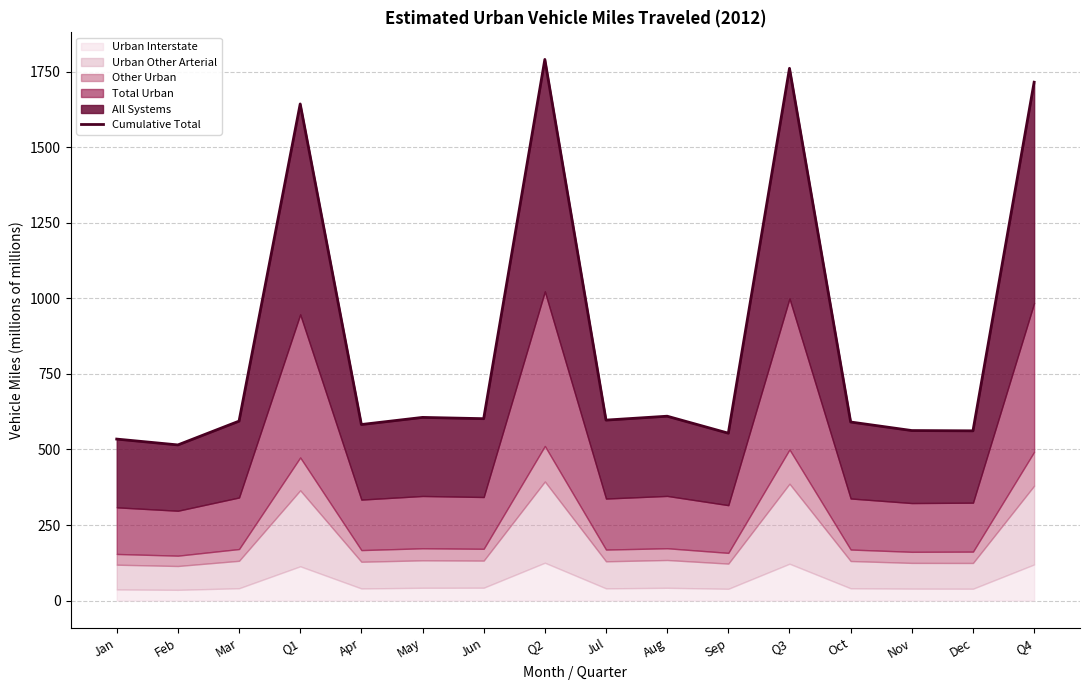

Which has a higher value, Q4 or Apr?

Q4